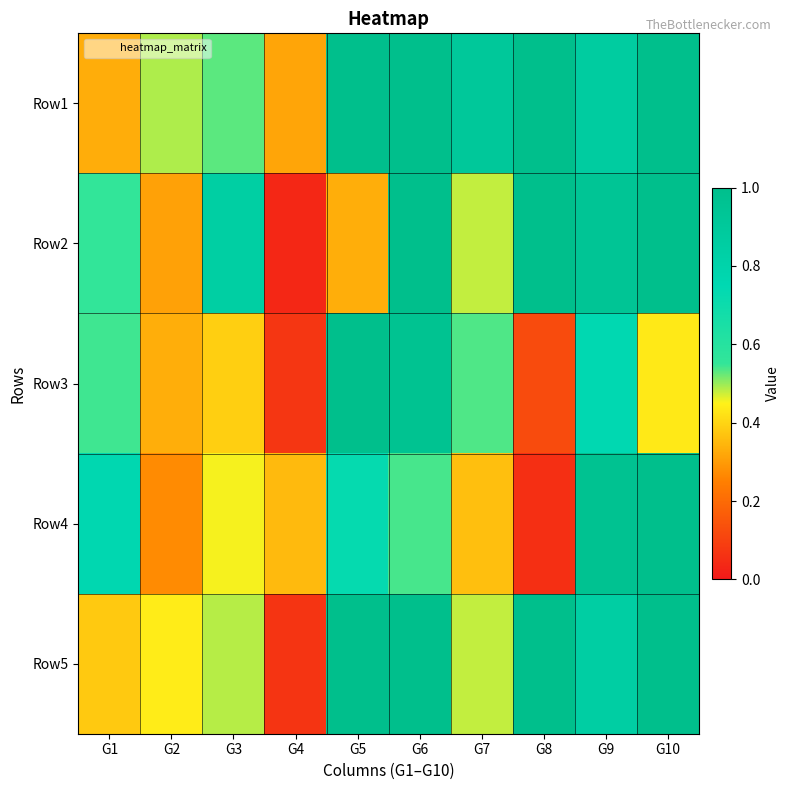

Which has a higher value, G7 or G9?

G7